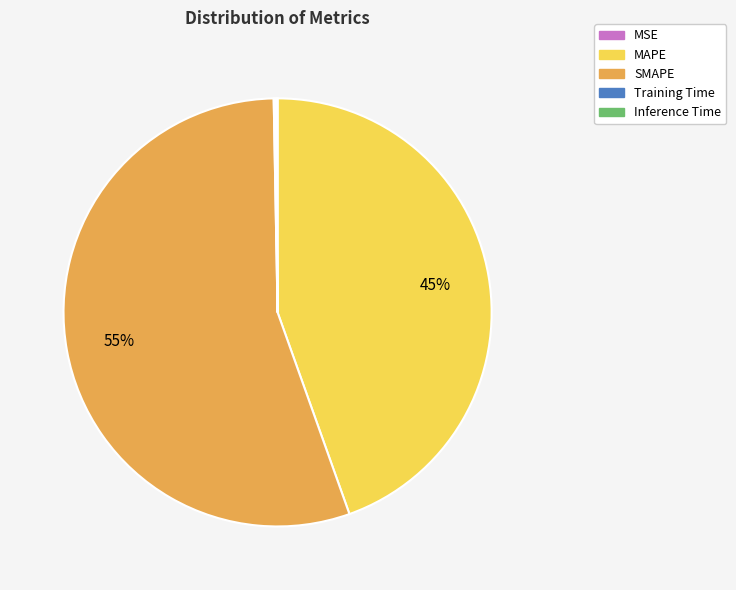

Which category has the biggest portion of the pie?

SMAPE